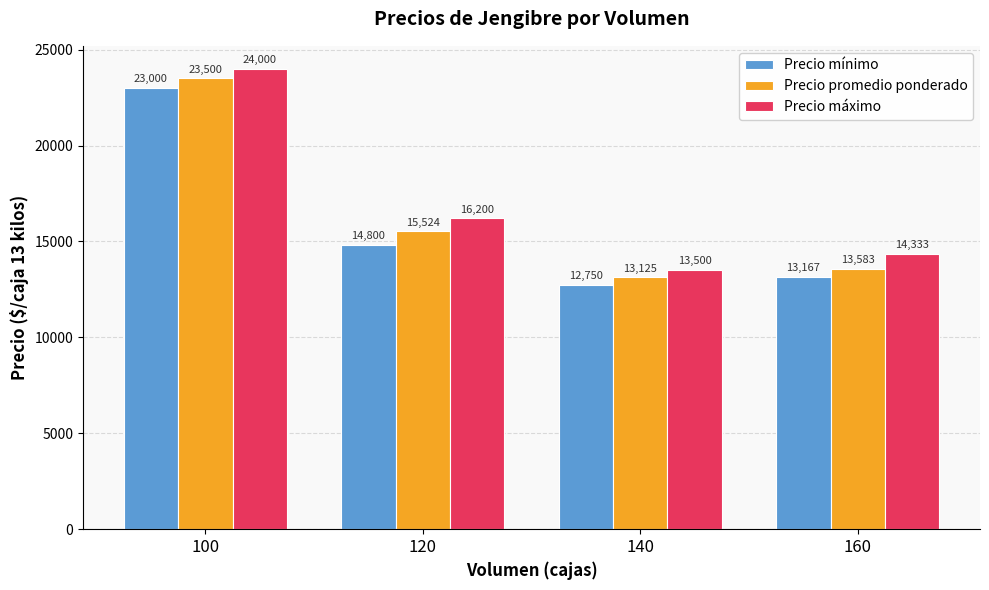

Where is Precio máximo nearest to the value 18750?

120